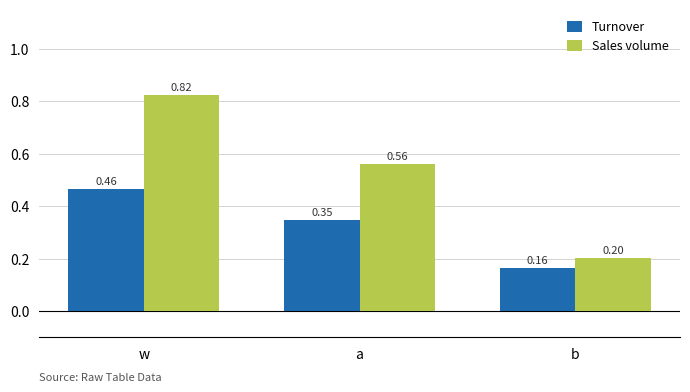

What is the sum of all Sales volume values?

1.6